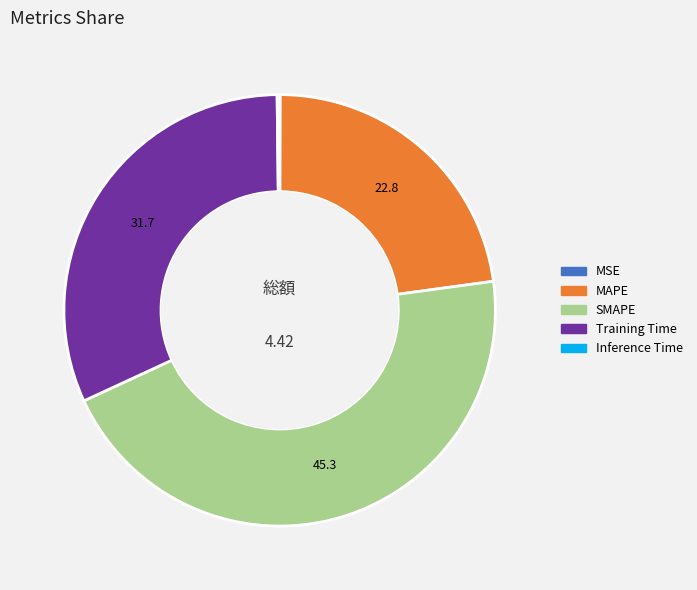

What is the largest slice in the pie chart?

SMAPE